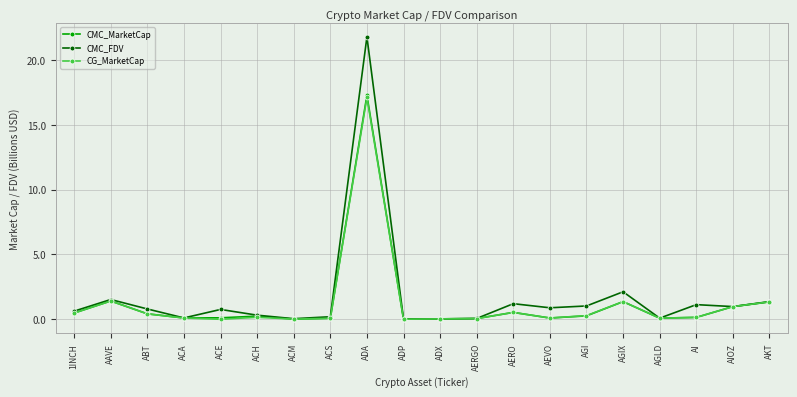

True or false: CMC_MarketCap has a value of 2.3 at AKT.

False